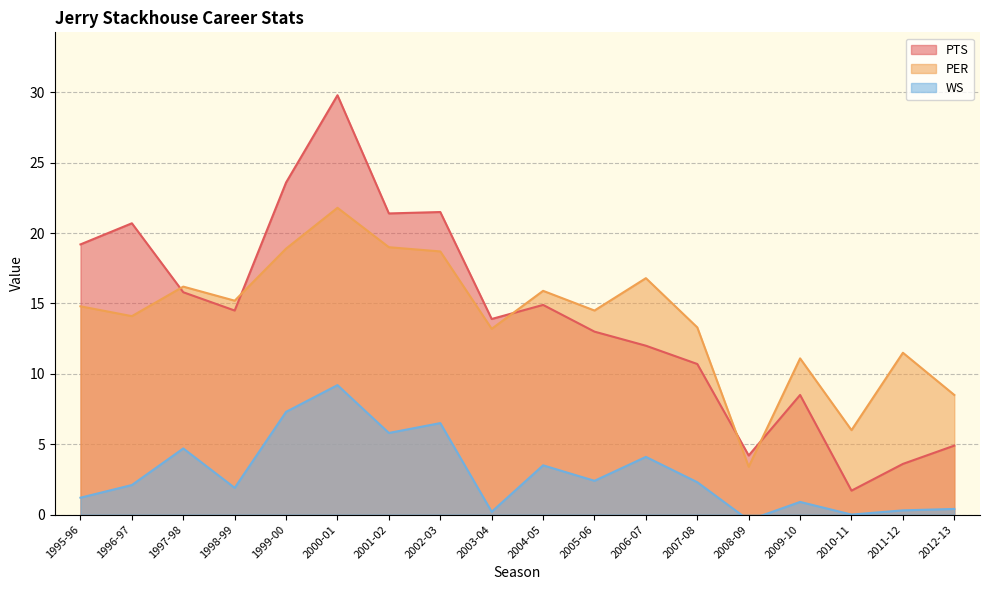

True or false: WS and PER intersect in this chart.

False